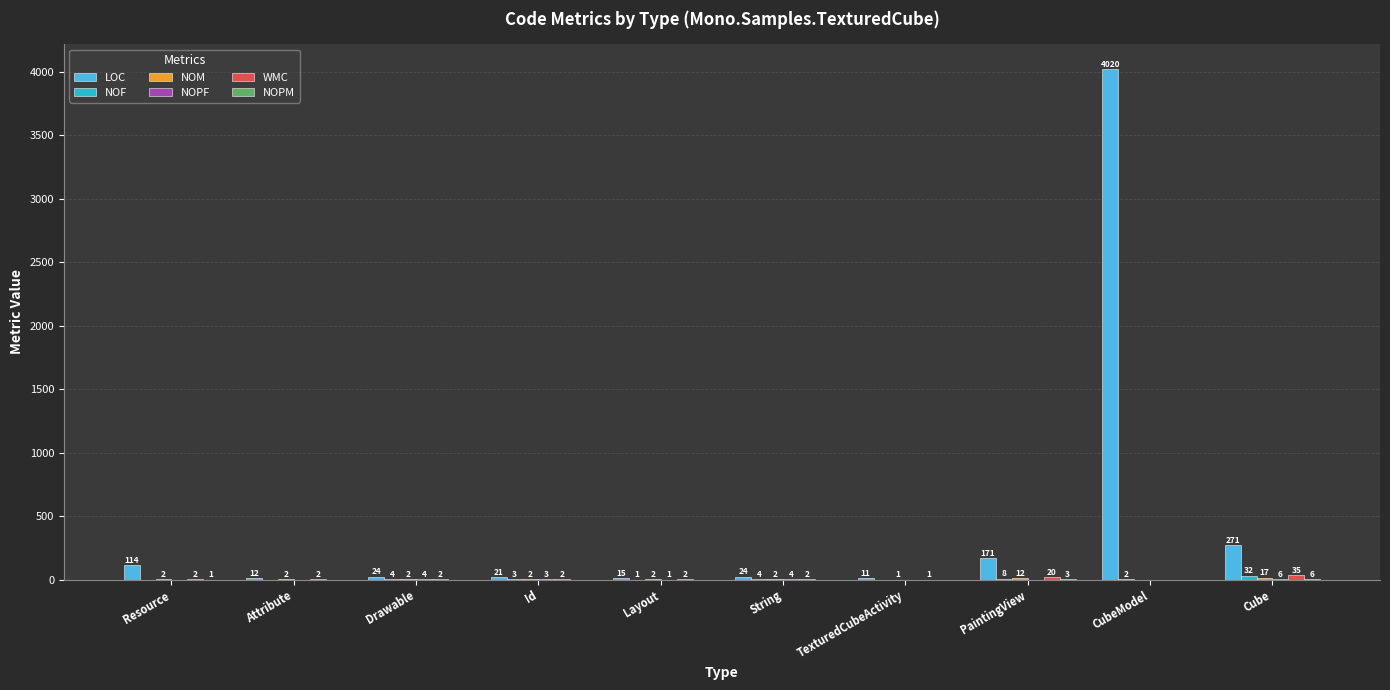

Is it true that LOC equals 24 at String?

True